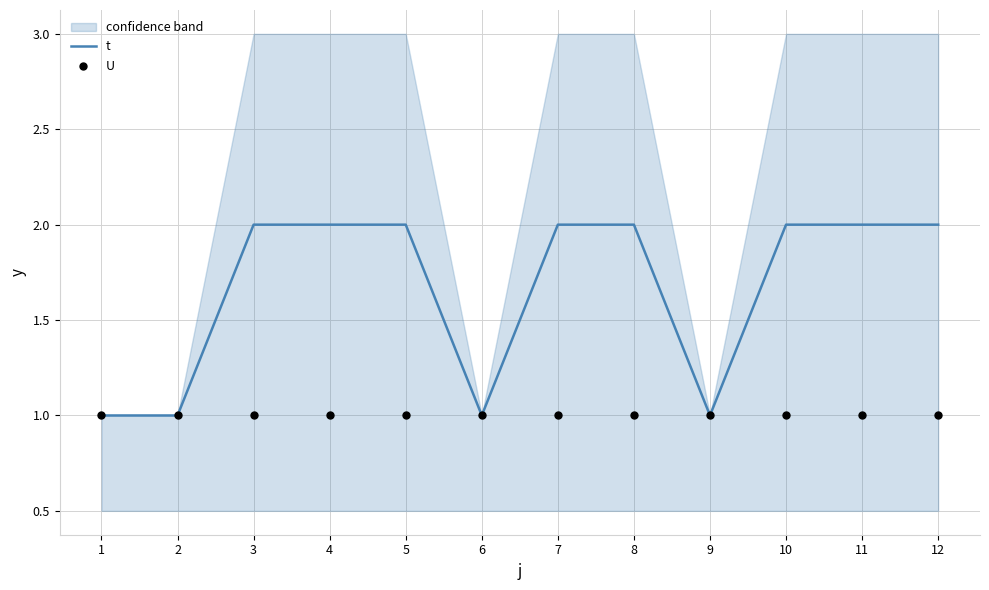

Which series contains the lowest Y value?

t